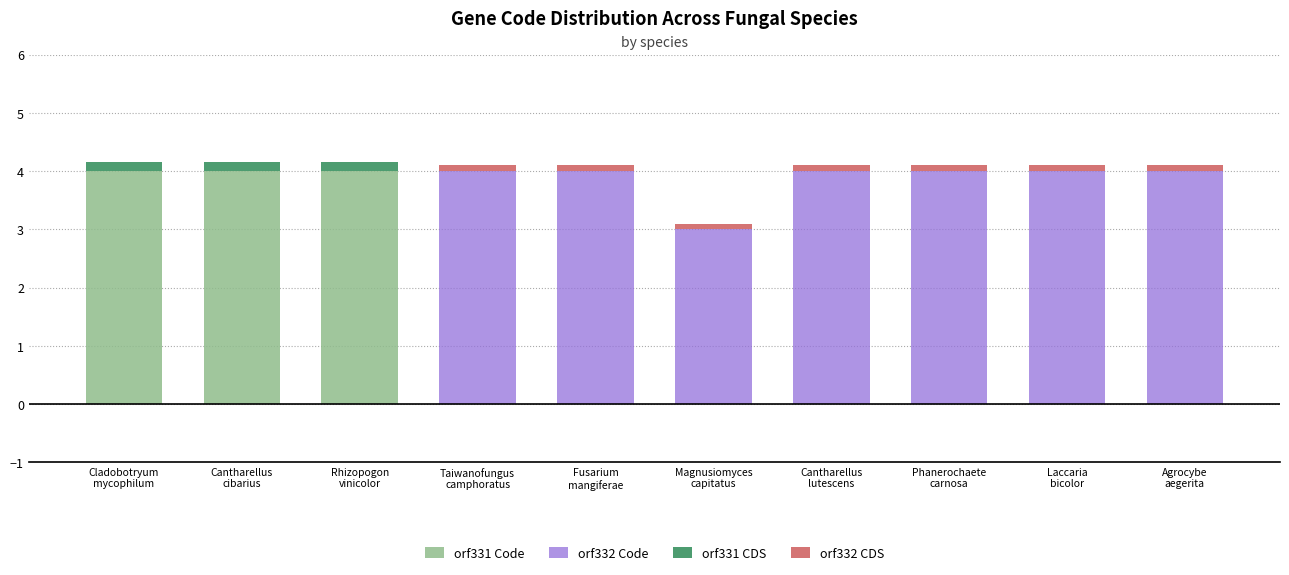

What is the maximum value for orf331 Code?

4.0